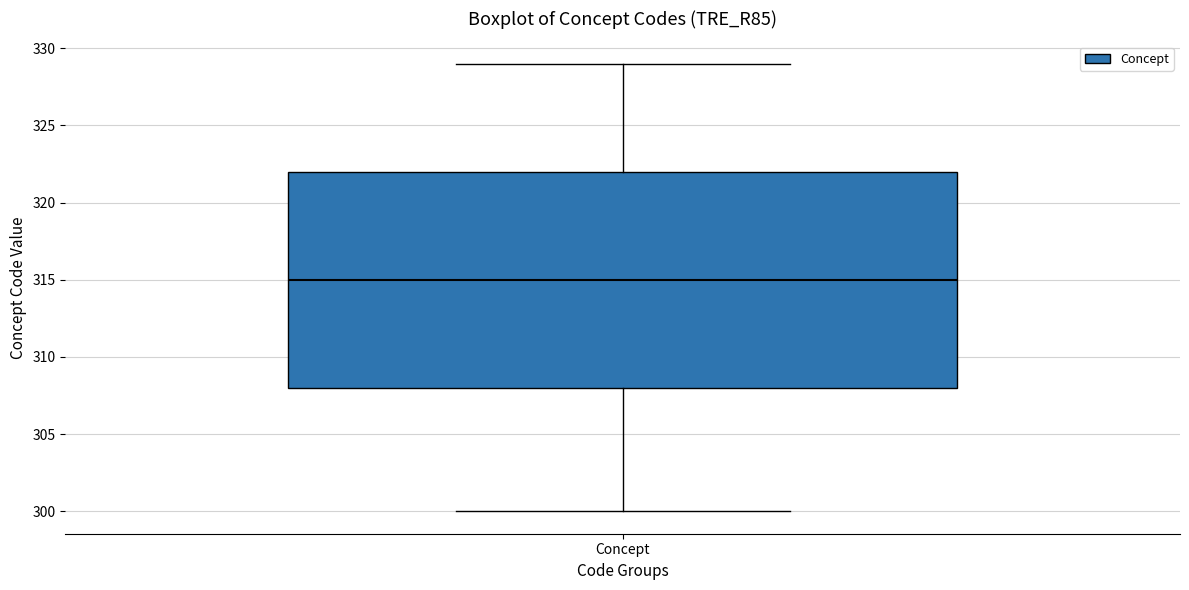

Where is the lower edge of the box for Concept on the y-axis? The values are not printed on the chart, so give them approximately, as read against the axis.

308